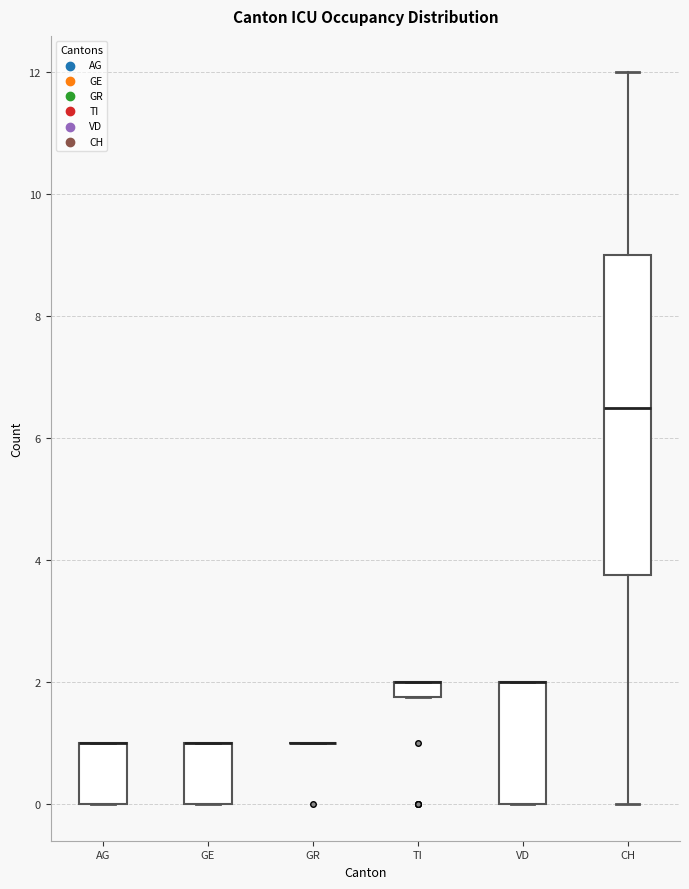

Comparing the boxes themselves (not the whiskers), which one is the tallest?

CH